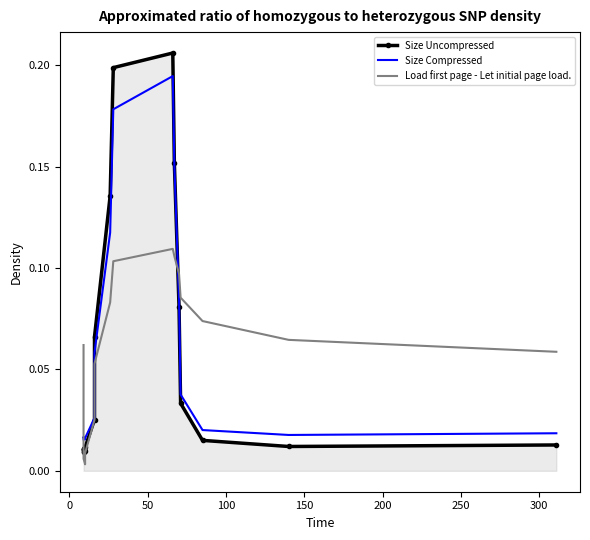

Reading left to right, what are all the values shown in this chart?

Size Uncompressed: 0.0	0.0	0.0	0.0	0.0	0.0	0.0	0.1	0.1	0.2	0.2	0.2	0.1	0.0	0.0	0.0	0.0
Size Compressed: 0.0	0.0	0.0	0.0	0.0	0.0	0.0	0.1	0.1	0.2	0.2	0.2	0.1	0.0	0.0	0.0	0.0
Load first page - Let initial page load.: 0.1	0.0	0.0	0.0	0.0	0.0	0.0	0.1	0.1	0.1	0.1	0.1	0.1	0.1	0.1	0.1	0.1